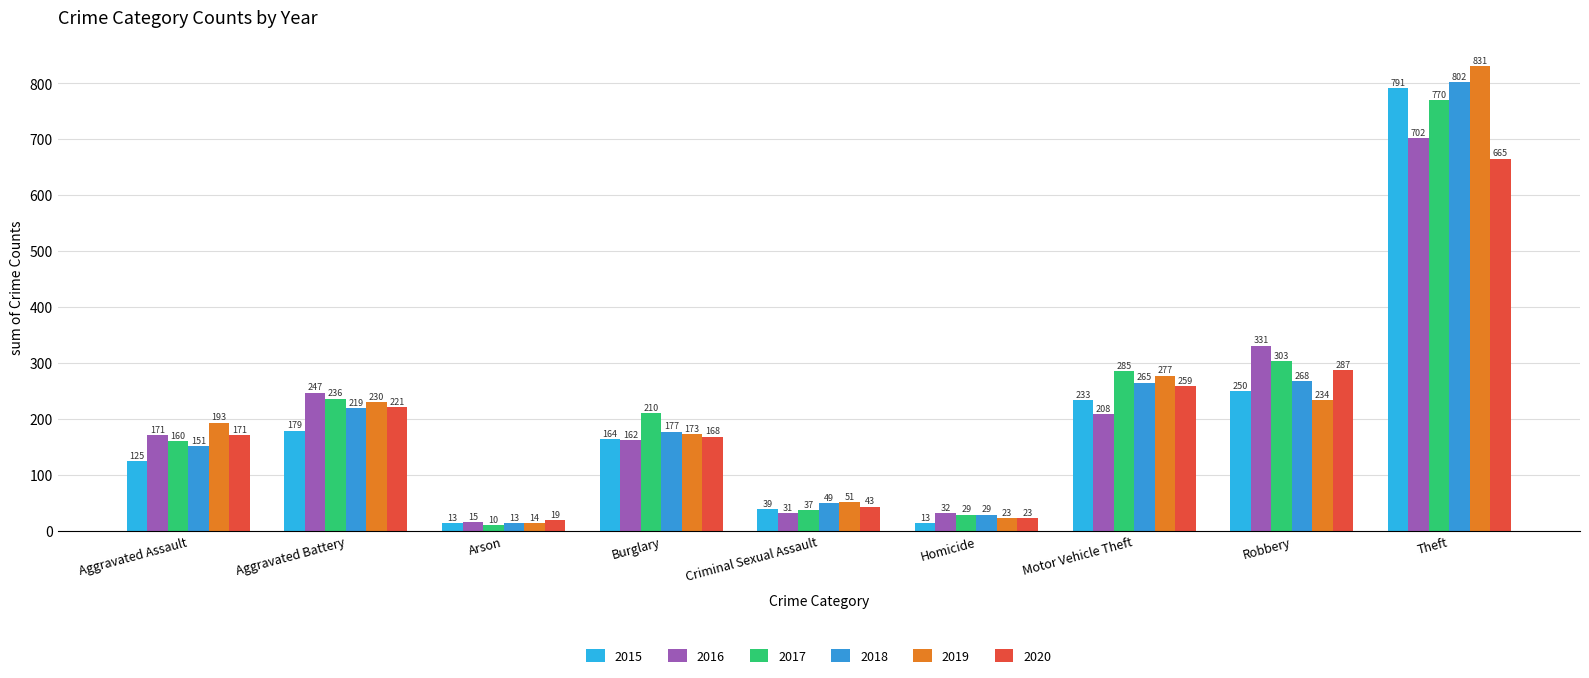

Between Motor Vehicle Theft and Robbery, which series saw the biggest shift?

2016